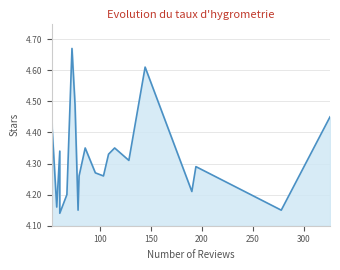

What is the label of the 8th point from the left?

60